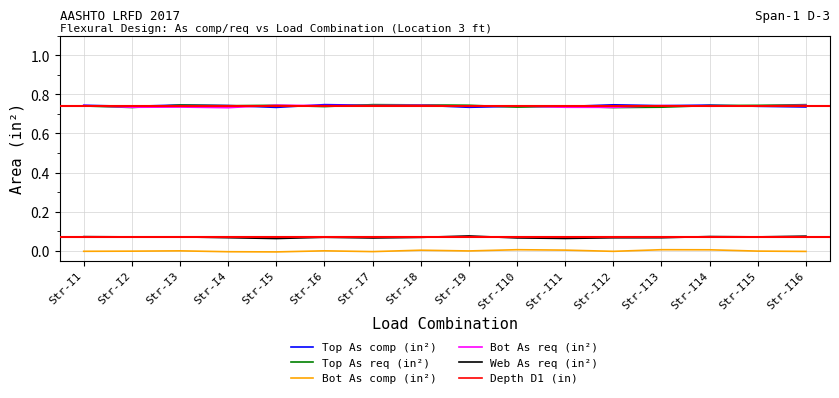

Which series changed the most between Str-I11 and Str-I16?

Web As req (in²)